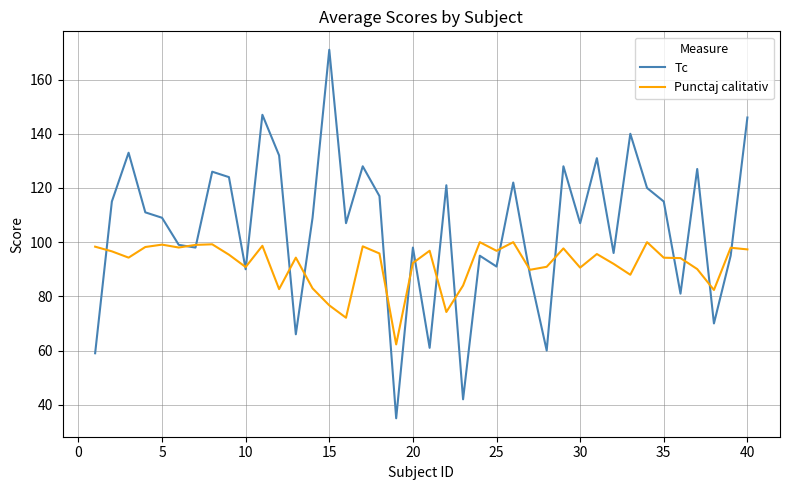

Which series has the widest spread of values?

Tc